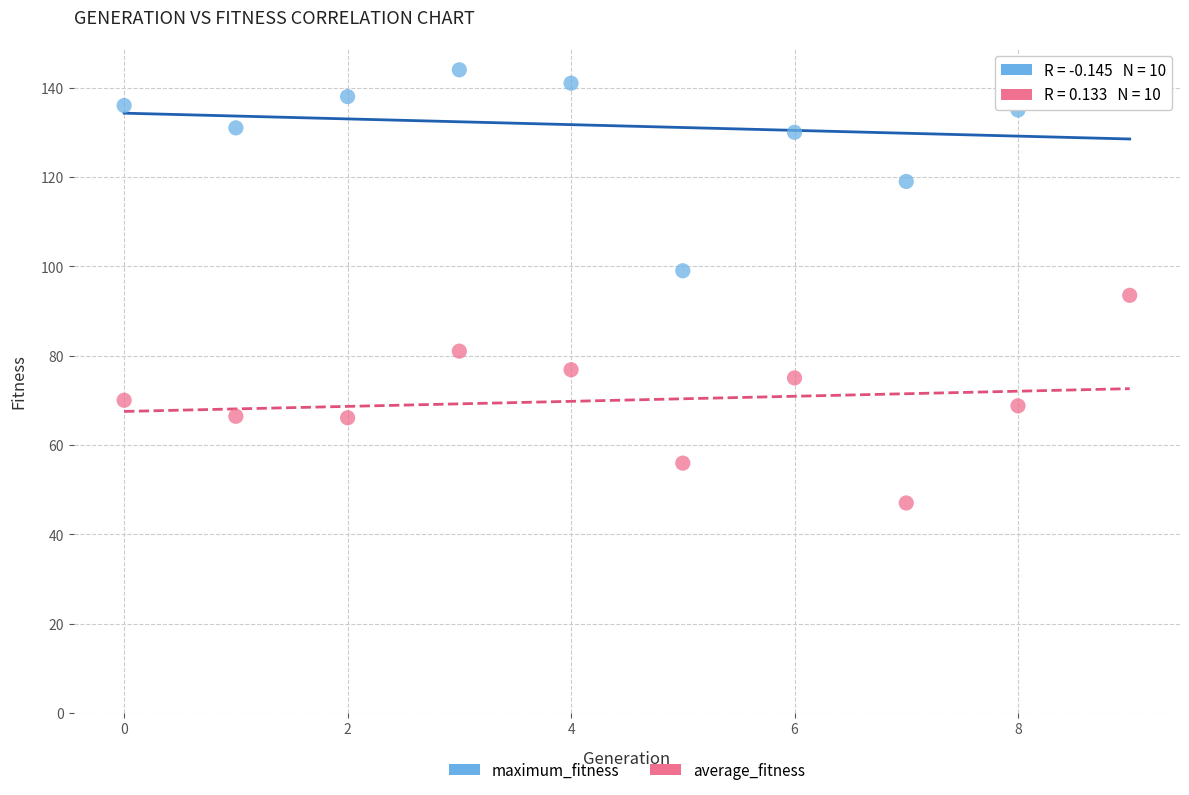

Which series contains the lowest Y value?

average_fitness